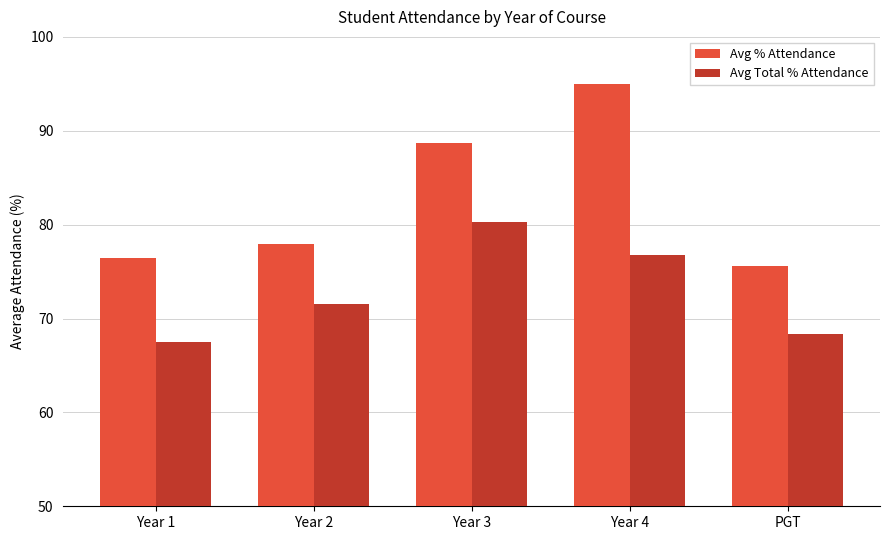

Reading left to right, what are all the values shown in this chart?

Avg % Attendance: 76.5	77.9	88.7	95.0	75.6
Avg Total % Attendance: 67.5	71.5	80.3	76.8	68.4